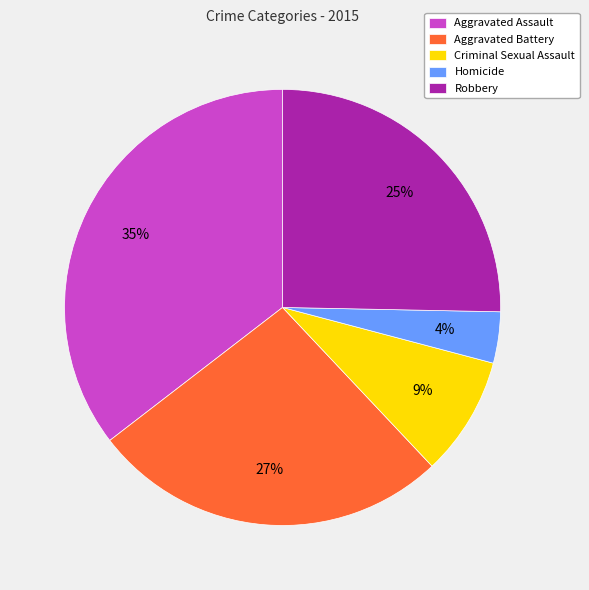

True or false: Aggravated Assault accounts for 50% of the total.

False